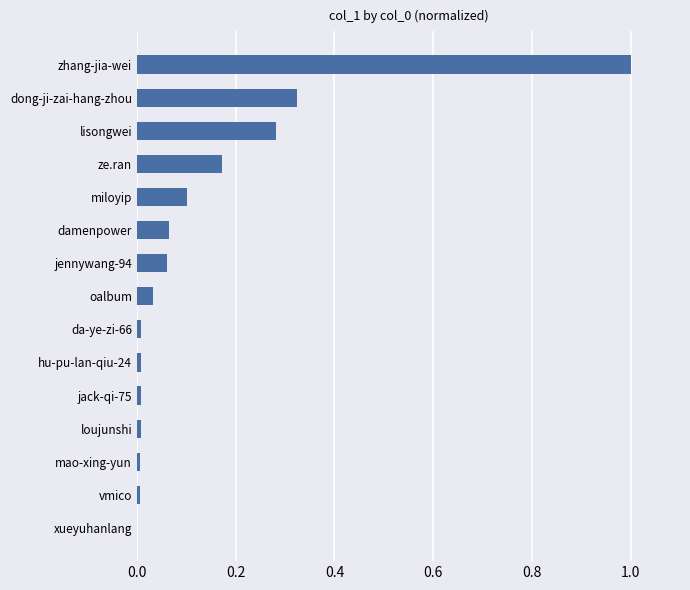

Are the bars horizontal?

Yes